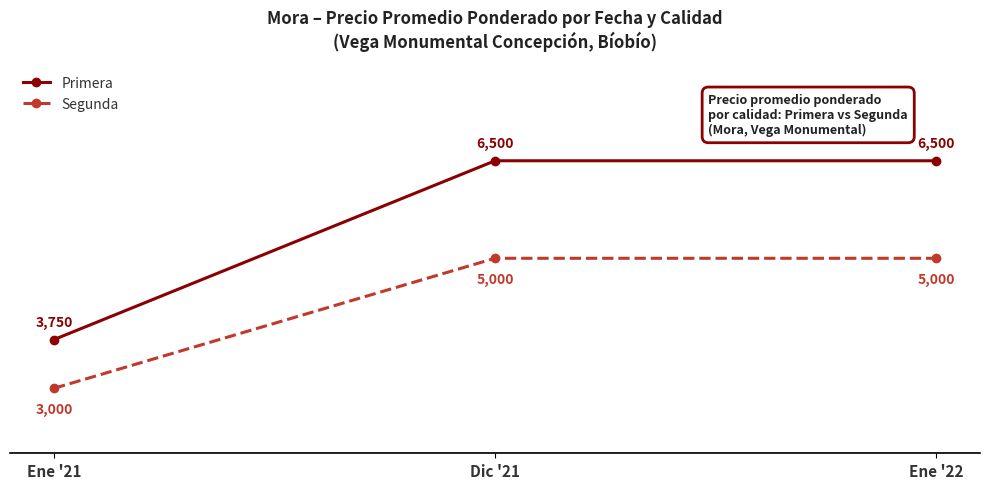

What is the label of the 1st point from the left?

Ene '21